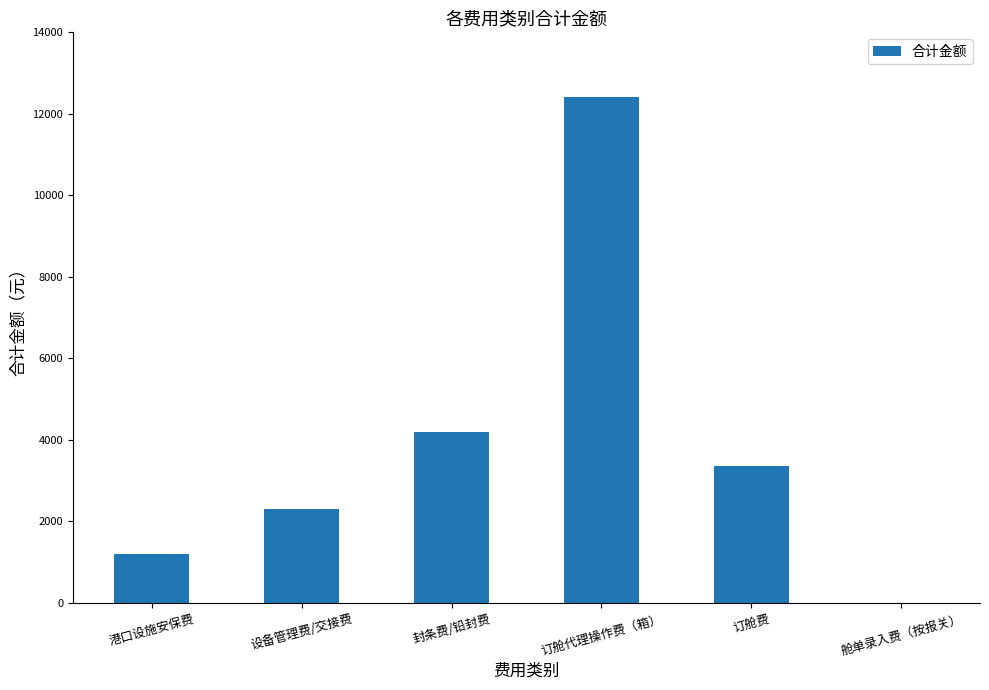

What is the sum of the values at 封条费/铅封费 and 订舱代理操作费（箱）?

16608.0